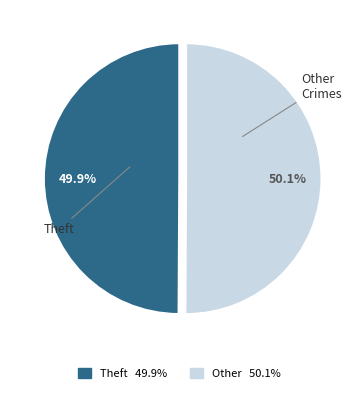

Is there any slice that represents more than half of the pie?

Yes